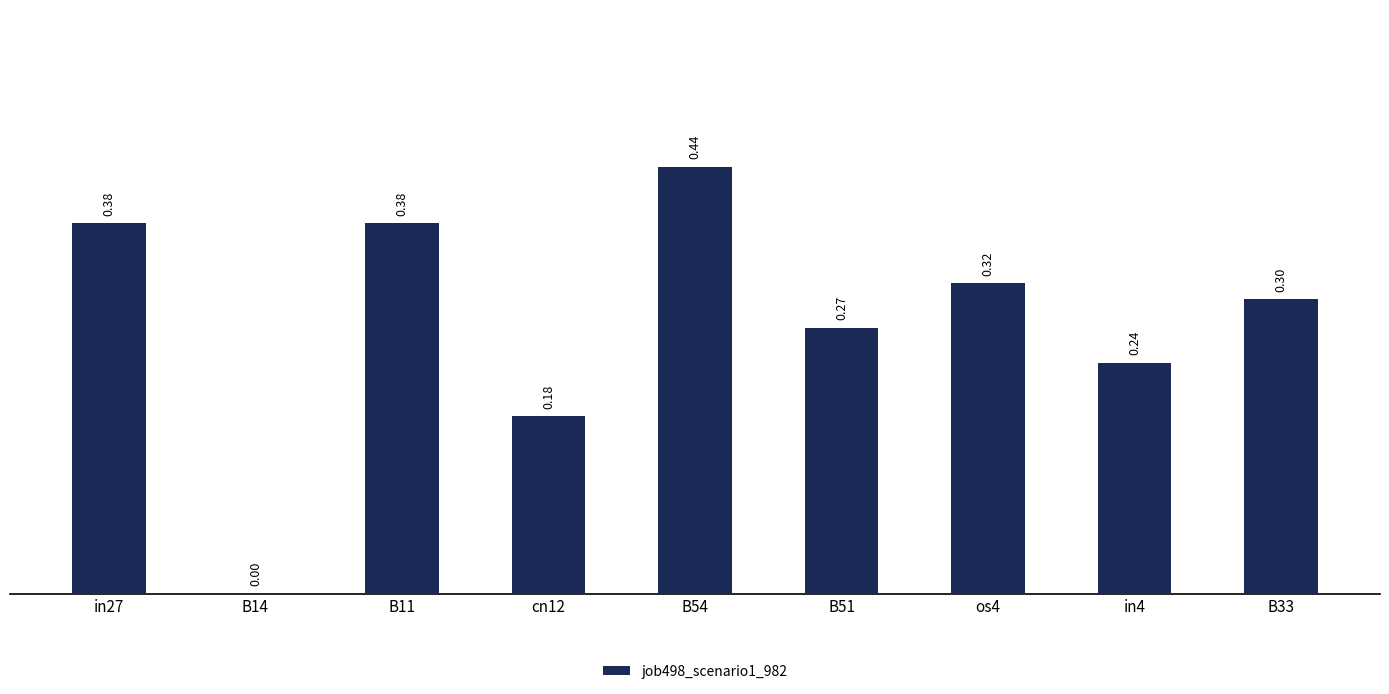

What is the sum of all values?

2.5